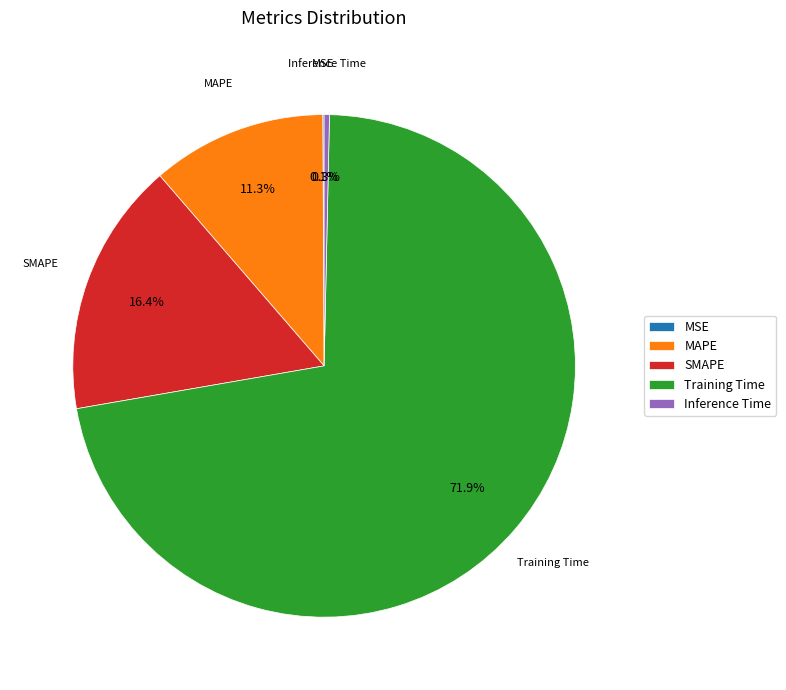

Which slice represents more than half of the pie?

Training Time